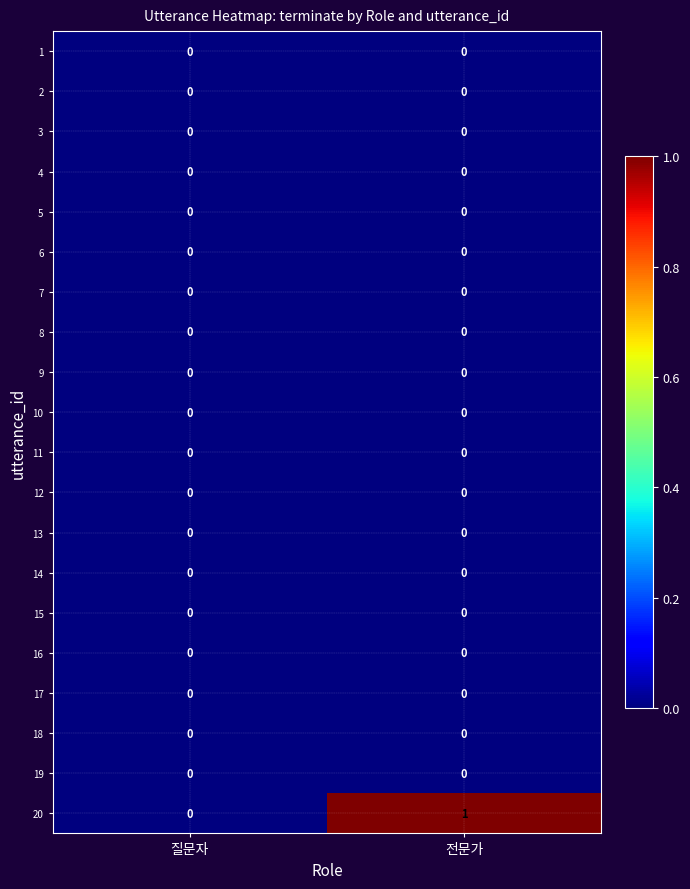

What is the total value across all series at 전문가?

1